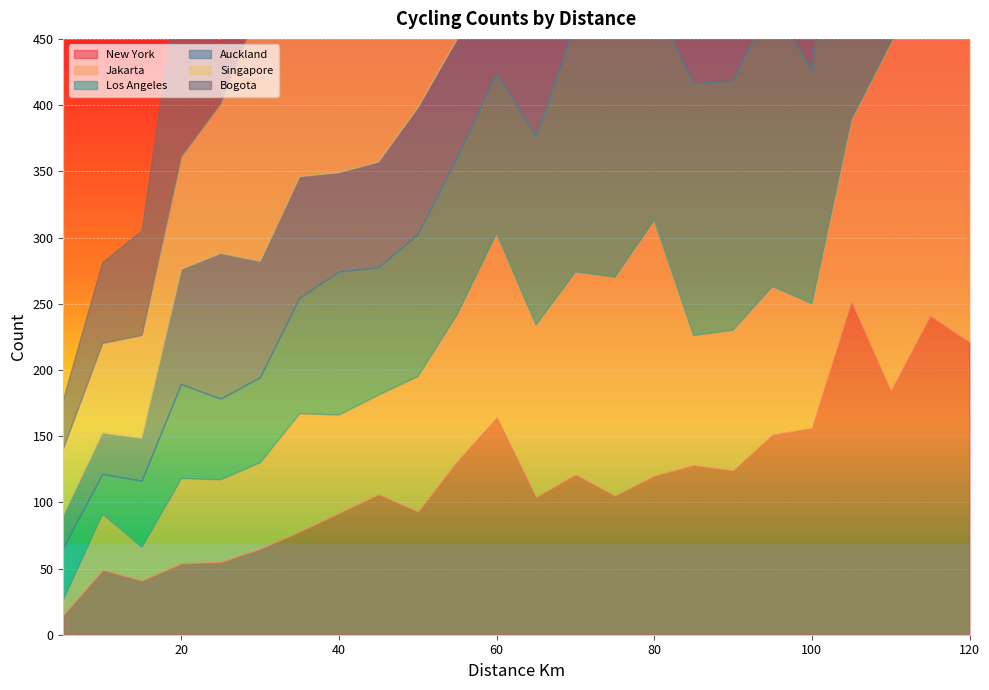

The value of Auckland at 30 is 153. True or false?

False